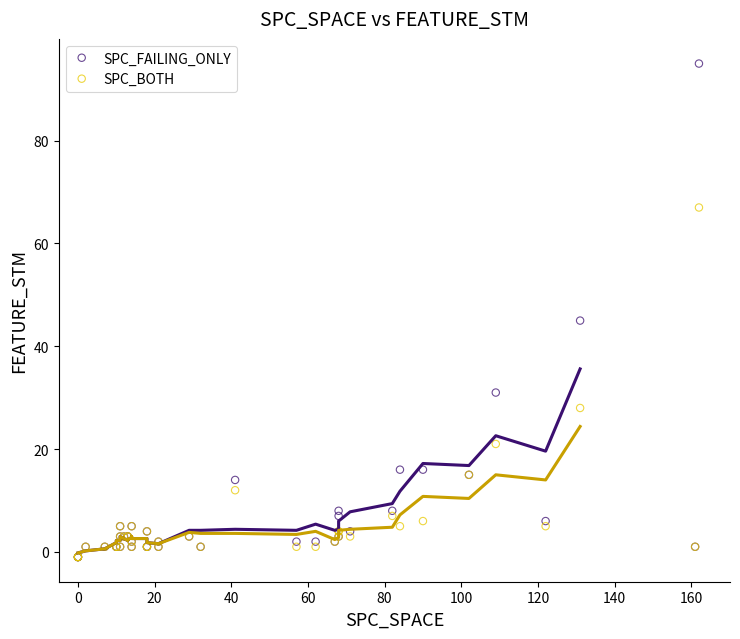

Across all series, what Y value is closest to 47?

45